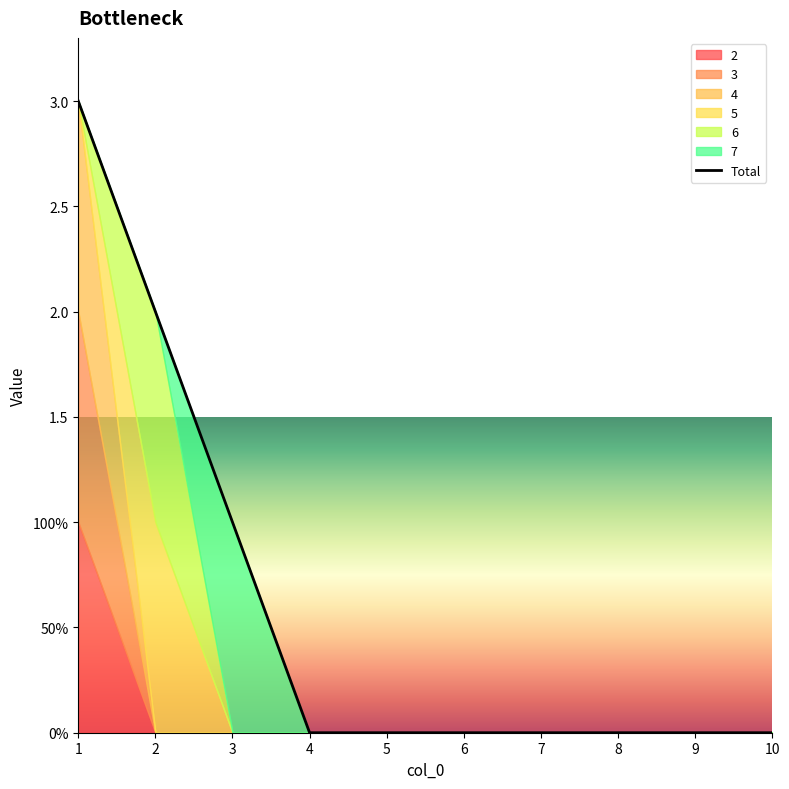

What is the greatest value displayed?

3